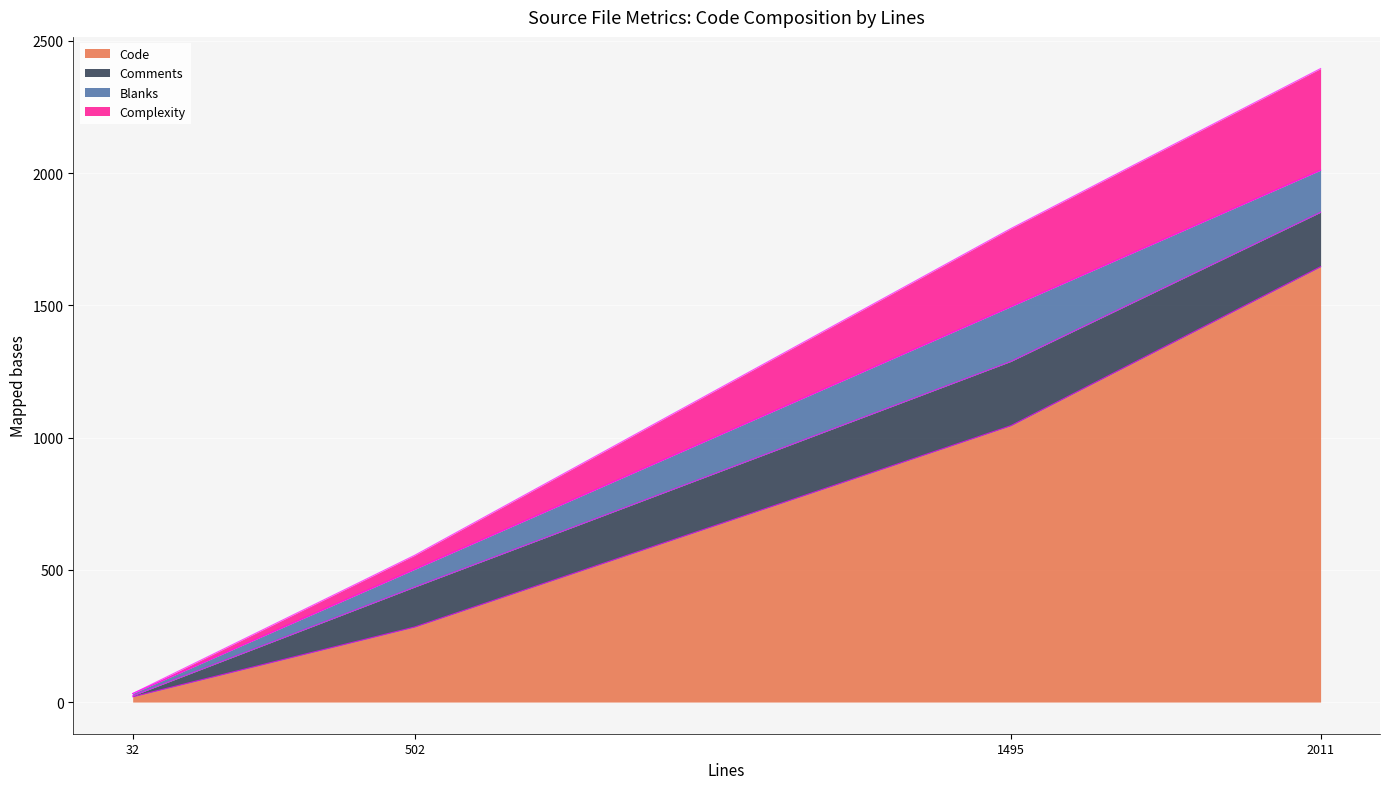

True or false: Comments and Code intersect in this chart.

False